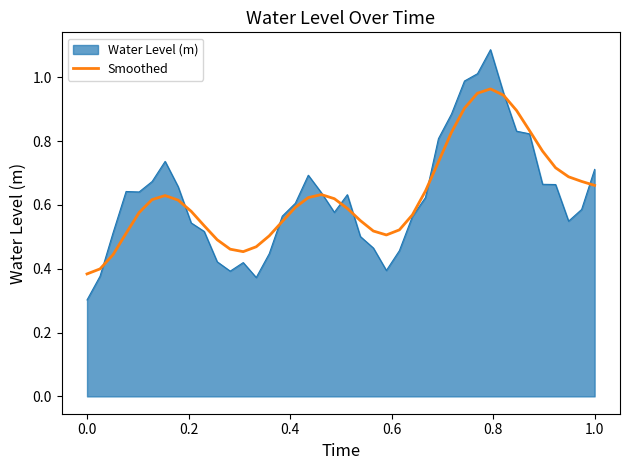

Which series has the largest range (max minus min)?

Water Level (m)